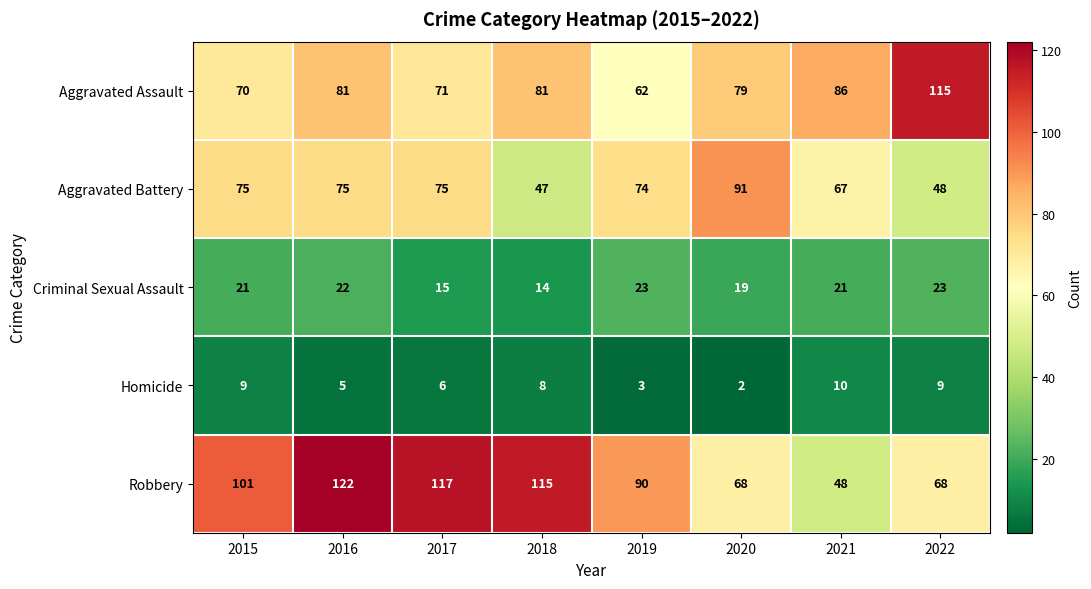

How many distinct data groups are displayed?

5